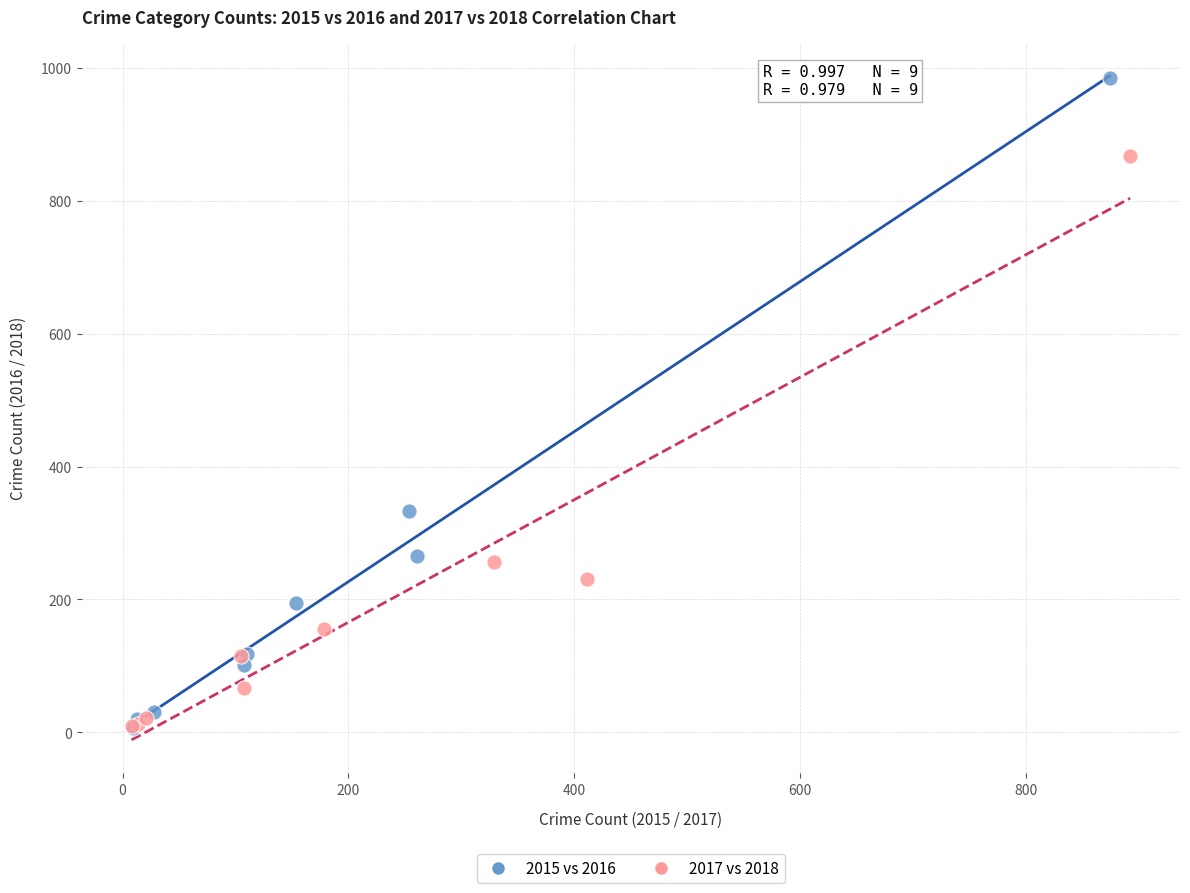

Which series contains the highest Y value?

2015 vs 2016